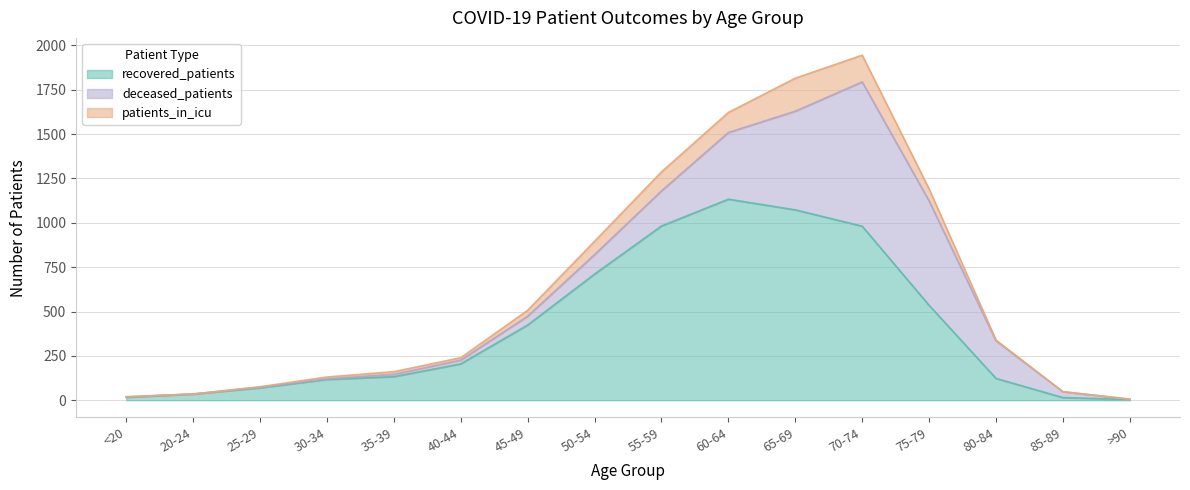

True or false: patients_in_icu has more than 0 interior local peaks.

True